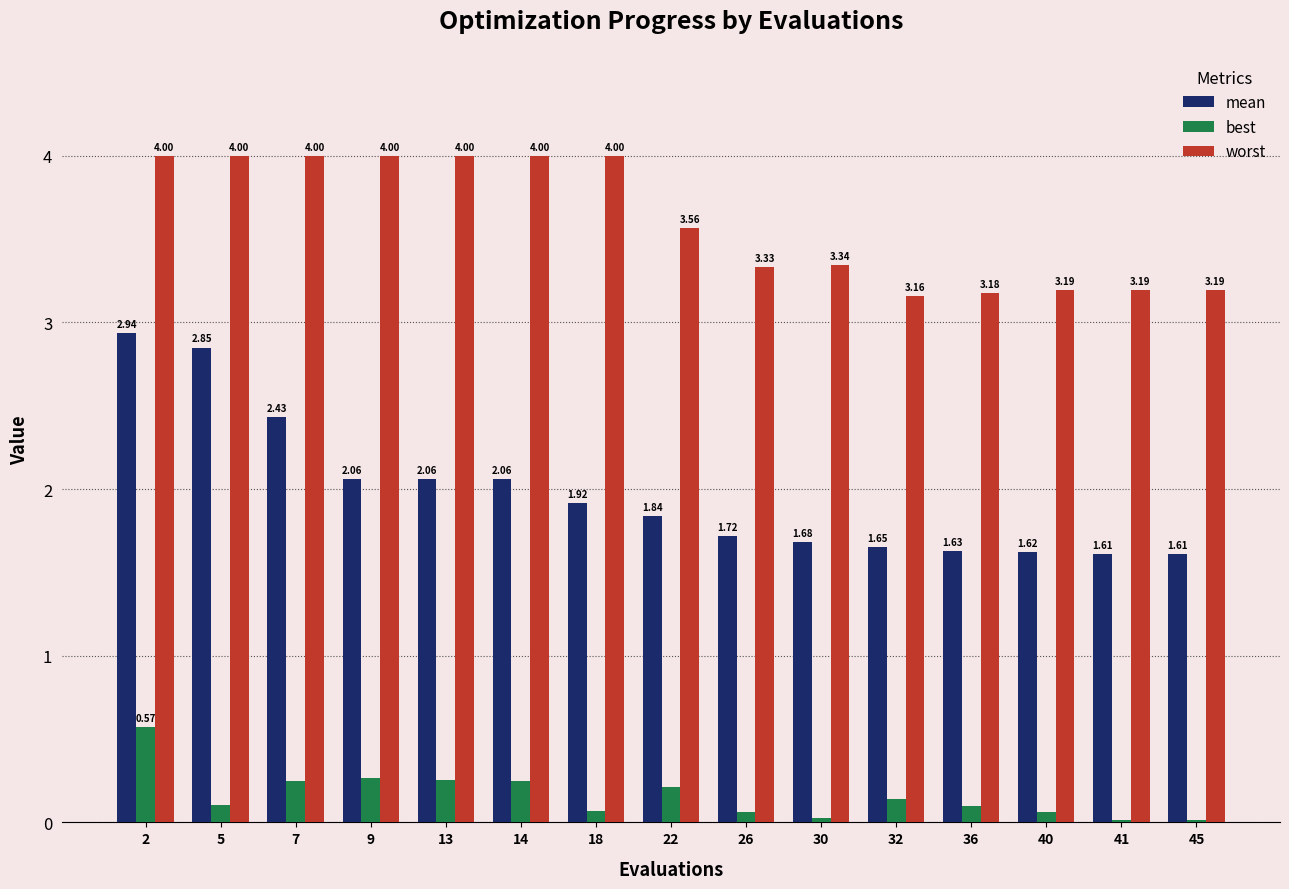

Is the value of worst at 13 greater than the value of best at 13?

Yes